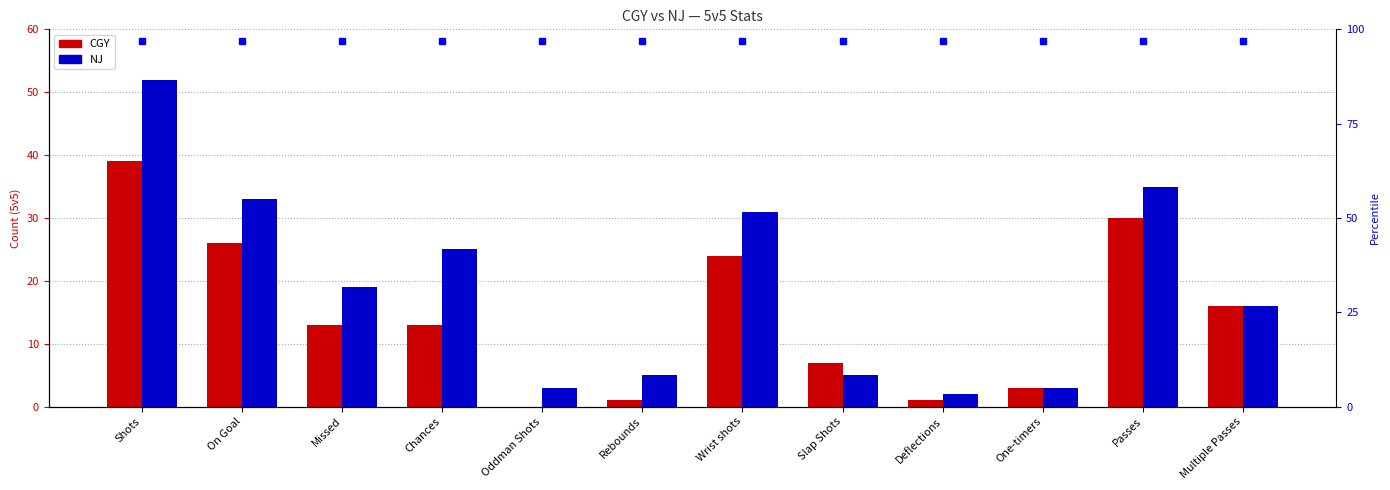

Is it true that CGY equals 16 at Multiple Passes?

True